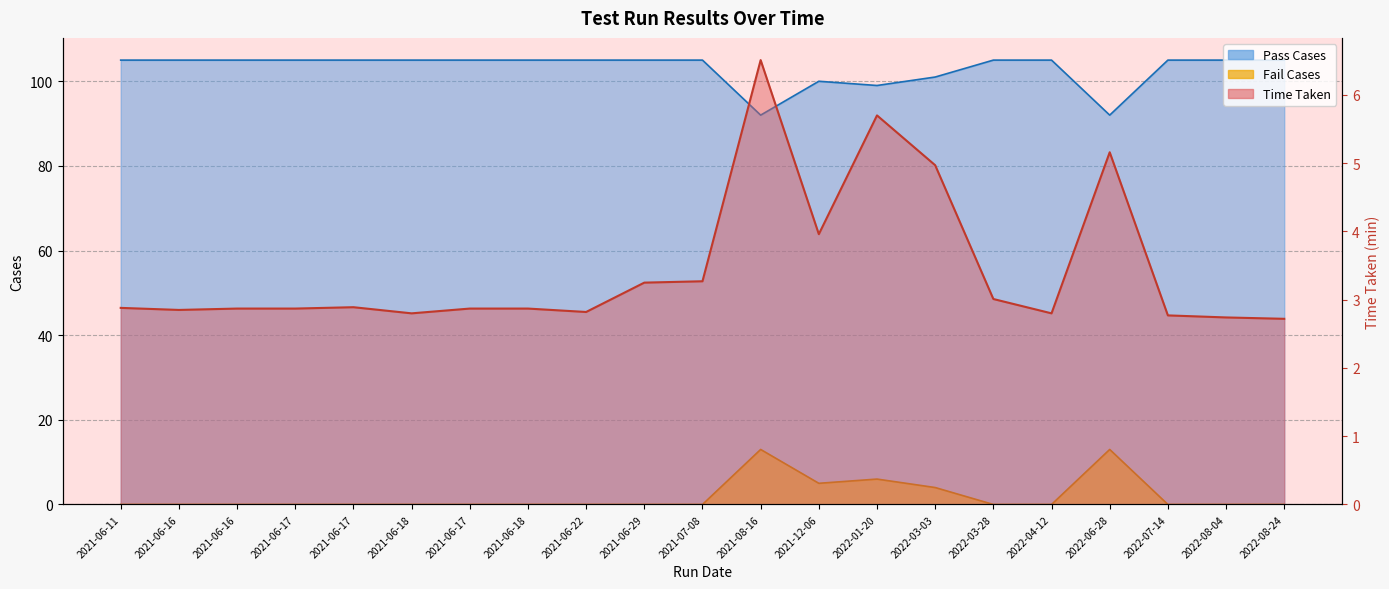

At which category does Fail Cases reach its first local valley?

2021-12-06